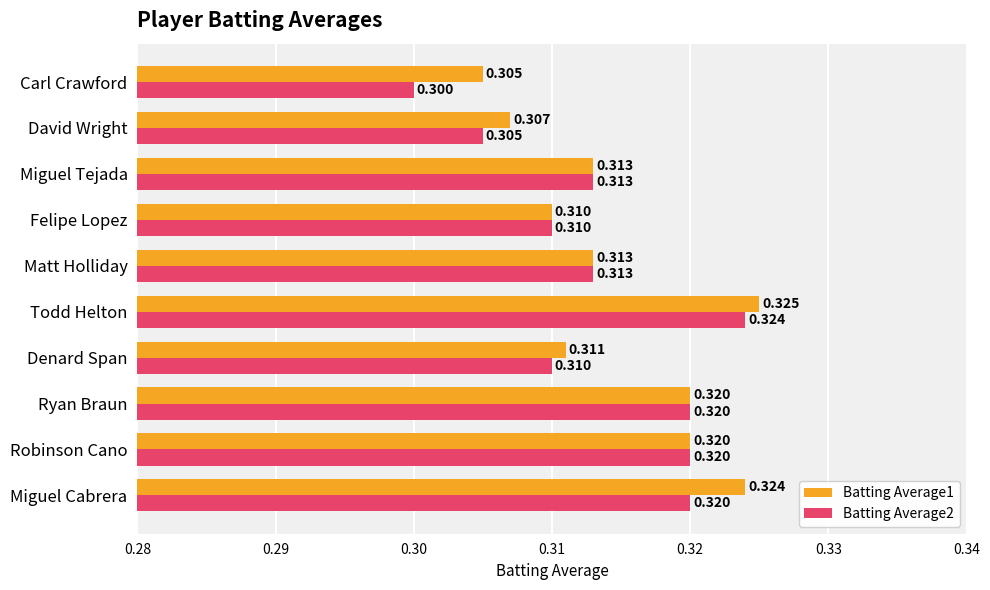

Which series has the largest total across all categories?

Batting Average1